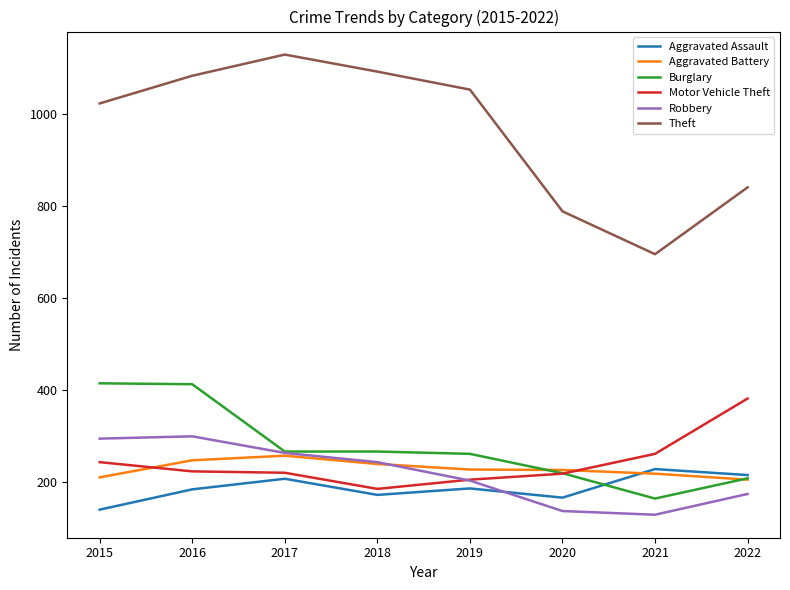

Does the chart have visible grid lines?

No